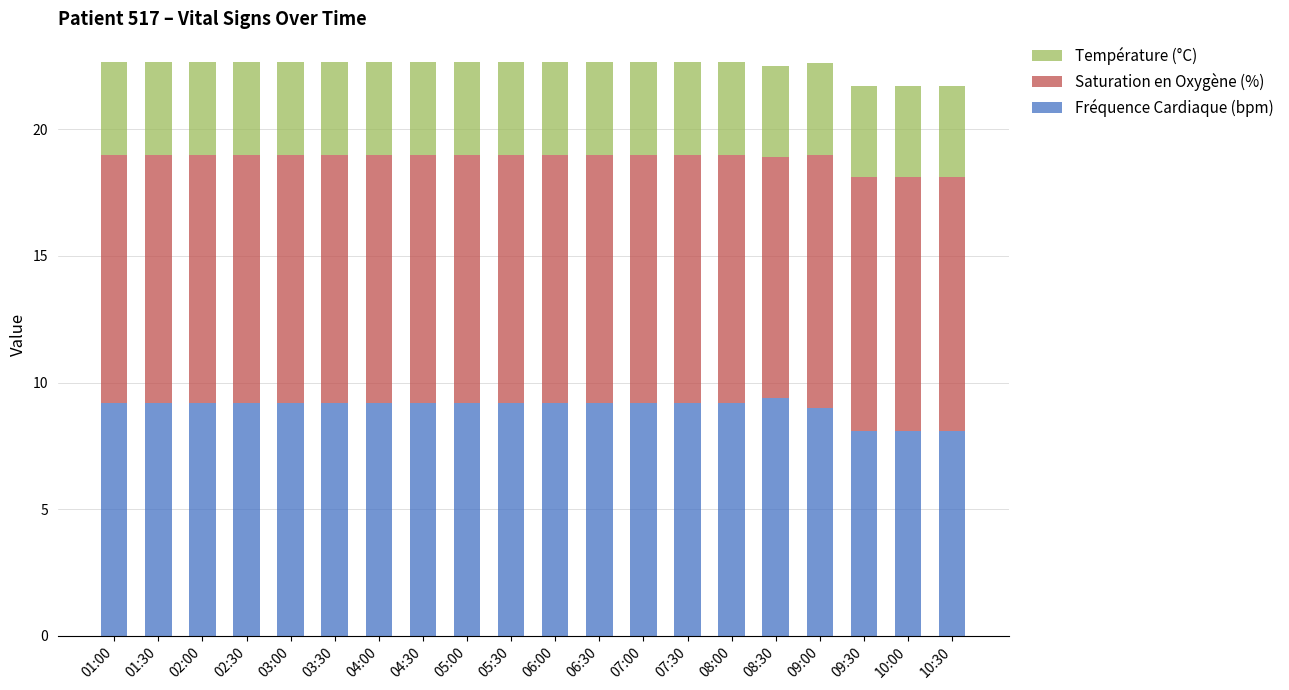

What is the average value of the Fréquence Cardiaque (bpm) series?

9.0